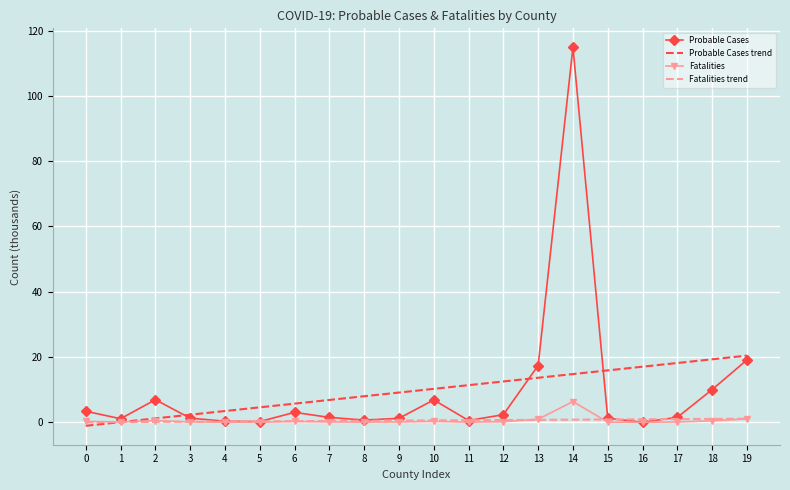

Which series has the largest range (max minus min)?

Probable Cases